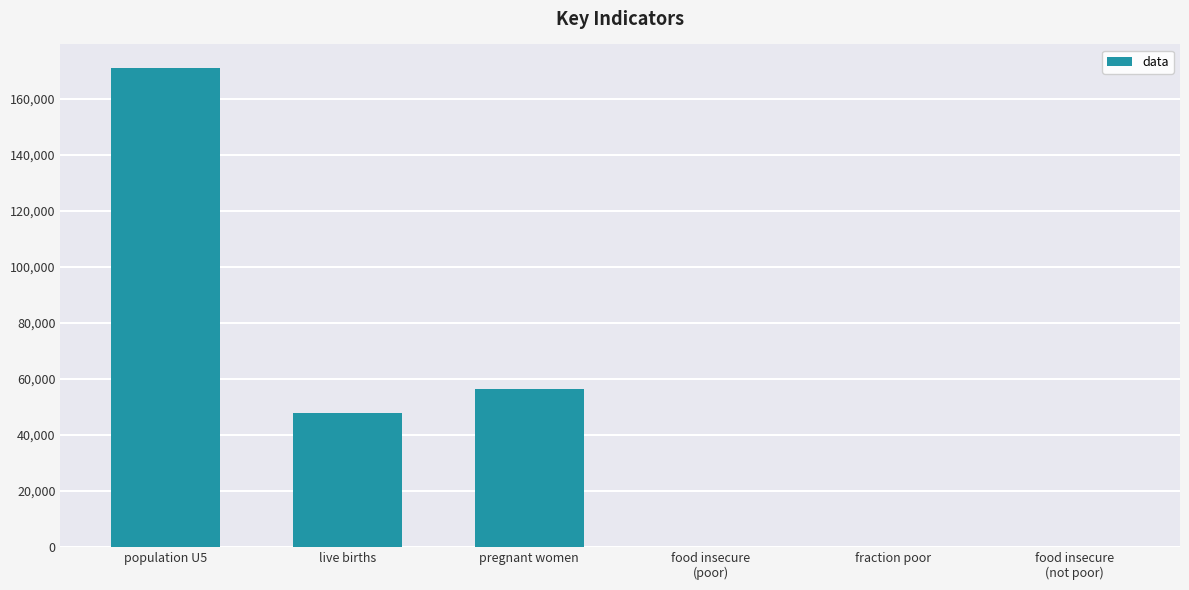

What is the maximum value shown in the chart?

170818.0